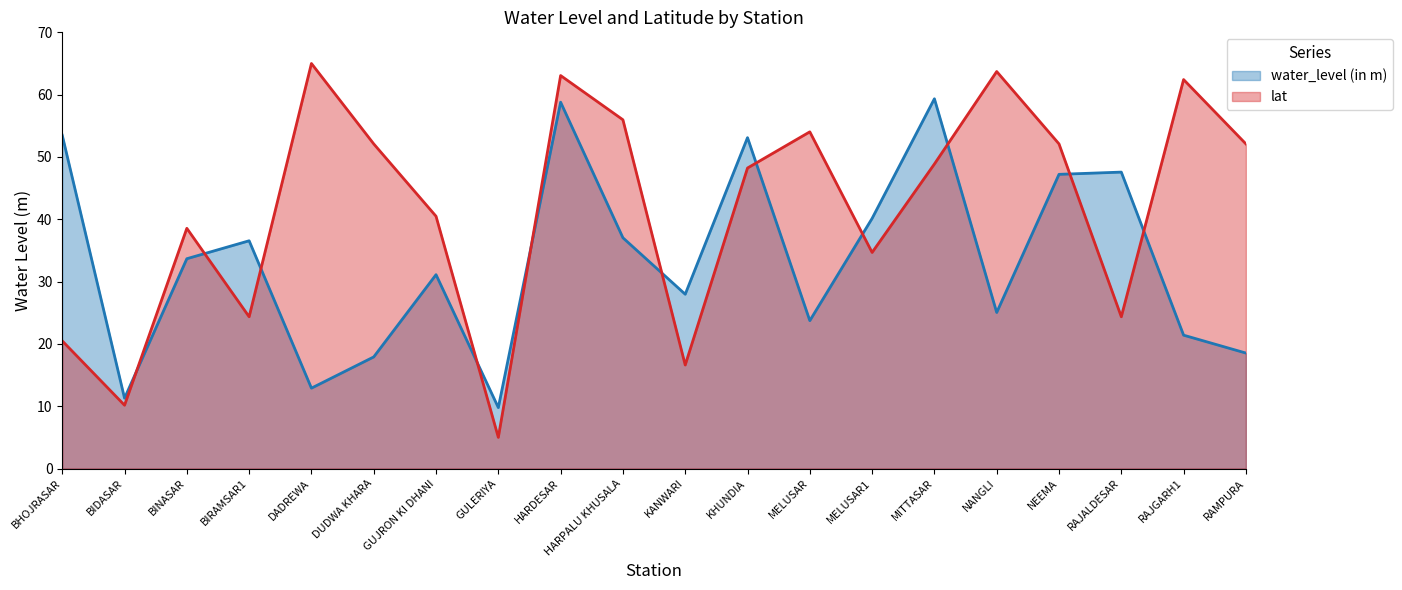

Reading left to right, list all the values displayed in this chart.

water_level (in m): BHOJRASAR=53.5	BIDASAR=11.3	BINASAR=33.7	BIRAMSAR1=36.5	DADREWA=12.9	DUDWA KHARA=17.9	GUJRON KI DHANI=31.1	GULERIYA=9.8	HARDESAR=58.8	HARPALU KHUSALA=37.0	KANWARI=28.0	KHUNDIA=53.1	MELUSAR=23.7	MELUSAR1=40.1	MITTASAR=59.3	NANGLI=25.0	NEEMA=47.2	RAJALDESAR=47.6	RAJGARH1=21.4	RAMPURA=18.5
lat: BHOJRASAR=20.5	BIDASAR=10.2	BINASAR=38.5	BIRAMSAR1=24.4	DADREWA=65.0	DUDWA KHARA=52.1	GUJRON KI DHANI=40.5	GULERIYA=5.0	HARDESAR=63.1	HARPALU KHUSALA=56.0	KANWARI=16.6	KHUNDIA=48.2	MELUSAR=54.0	MELUSAR1=34.7	MITTASAR=48.9	NANGLI=63.7	NEEMA=52.1	RAJALDESAR=24.4	RAJGARH1=62.4	RAMPURA=52.1